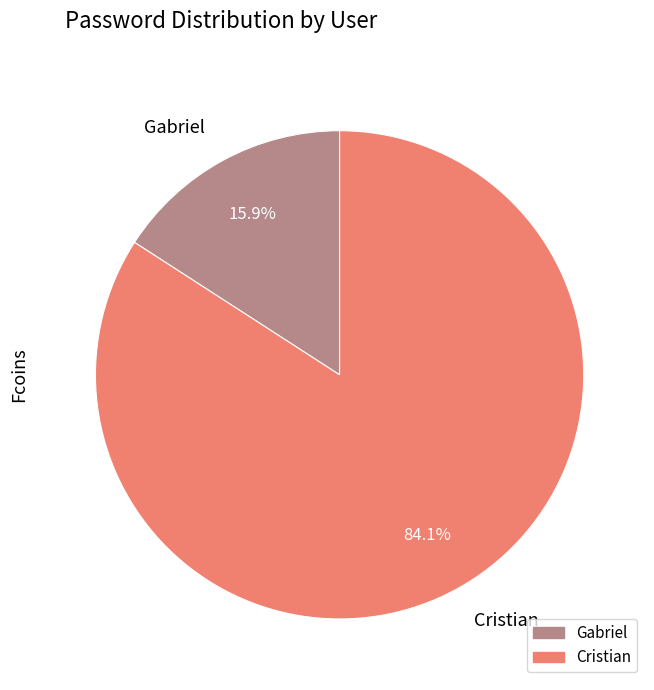

How many slices are in this pie chart?

2